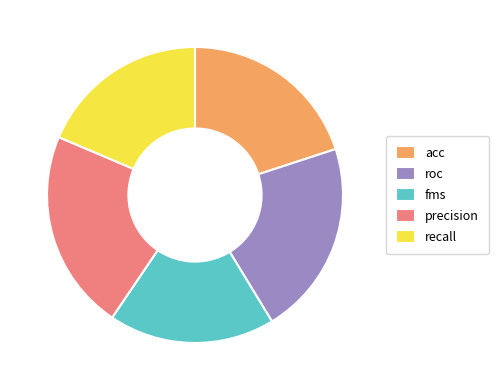

What is the largest slice in the pie chart?

precision